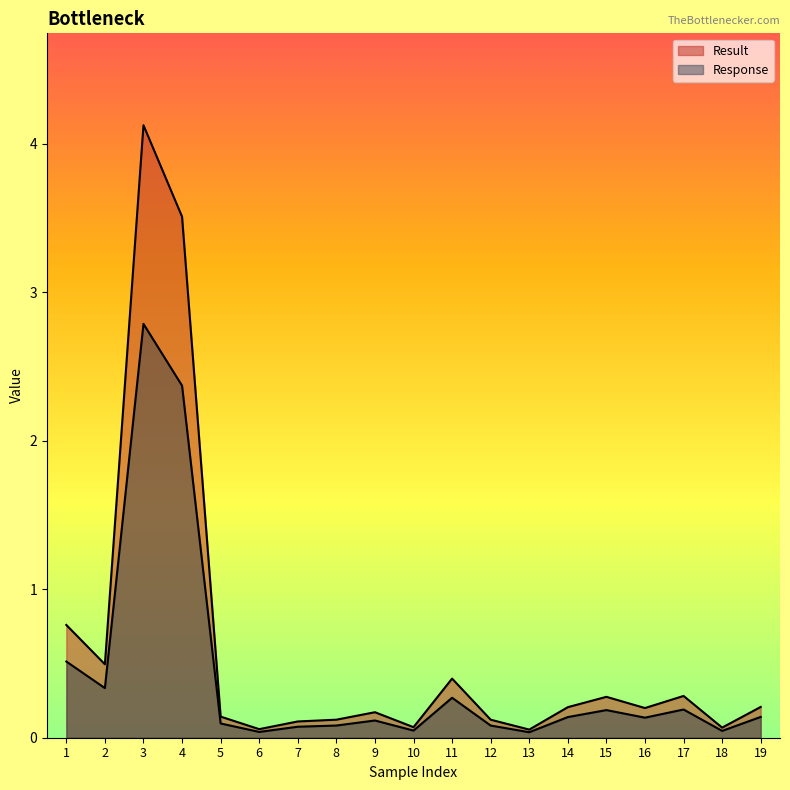

Which series has the largest range (max minus min)?

Result